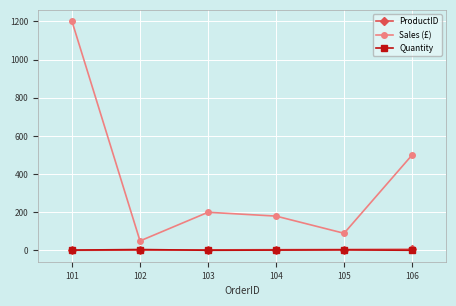

What is the greatest value displayed?

1200